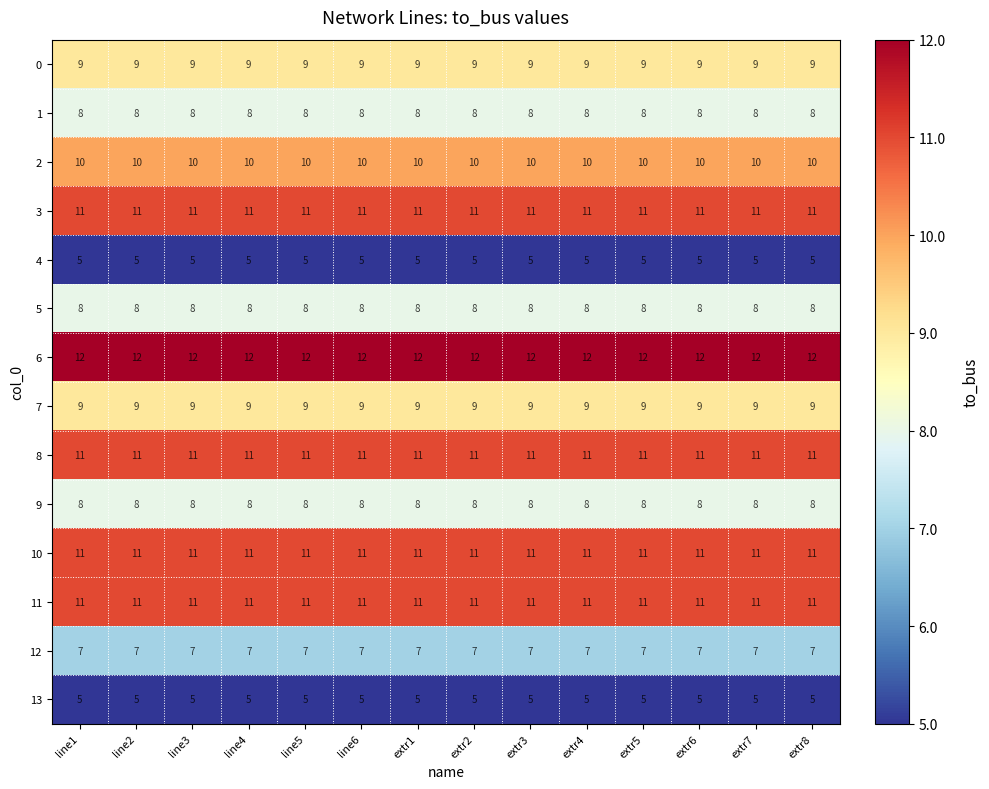

What is the approximate value of 8 at line3?

11